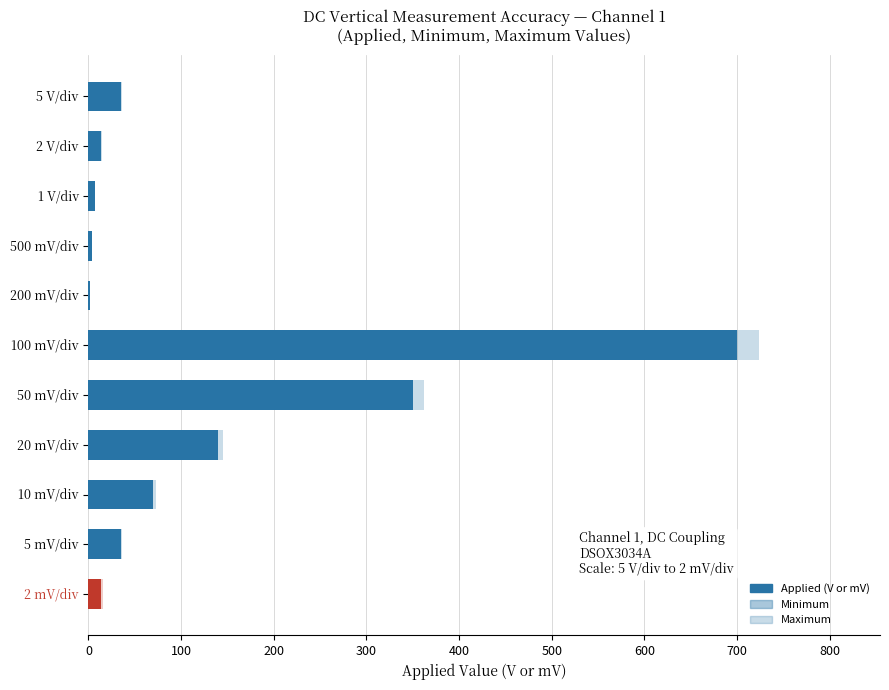

The value of Maximum at 2 mV/div is 6.2. True or false?

False